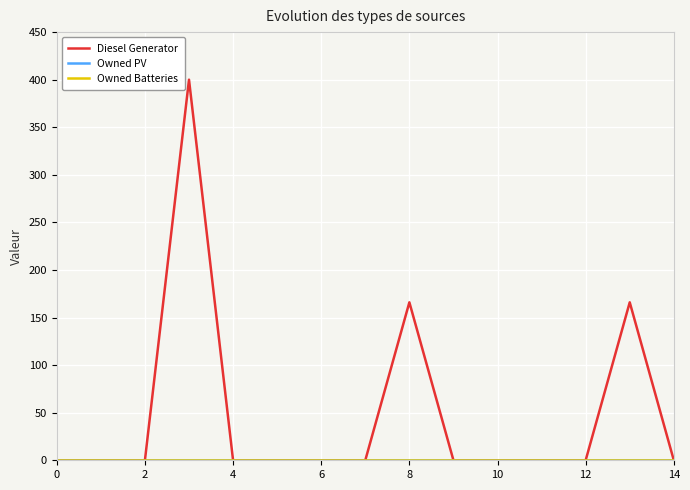

True or false: Owned PV and Owned Batteries intersect in this chart.

False